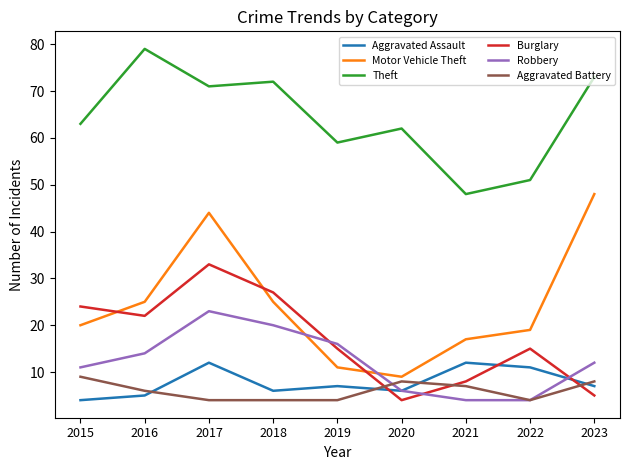

What is the maximum value shown in the chart?

79